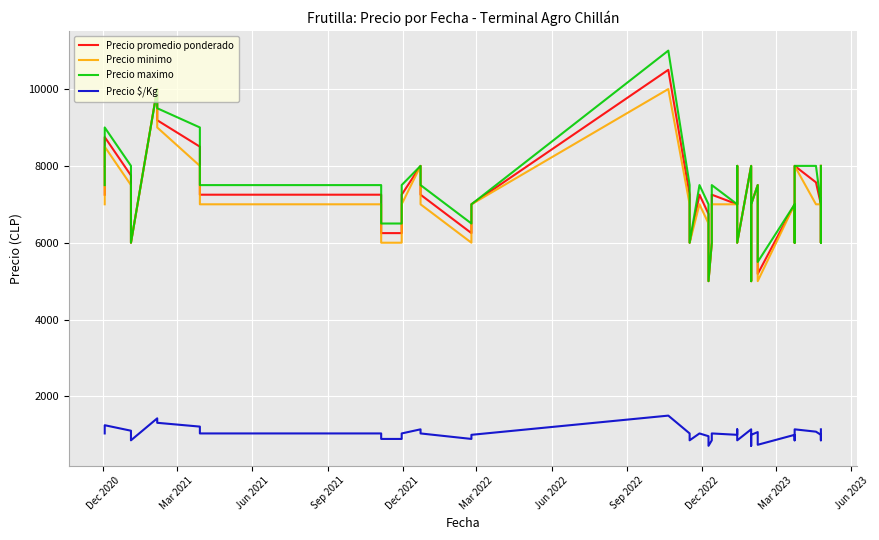

Rank the series by their maximum value, from lowest to highest.

Precio $/Kg, Precio minimo, Precio promedio ponderado, Precio maximo